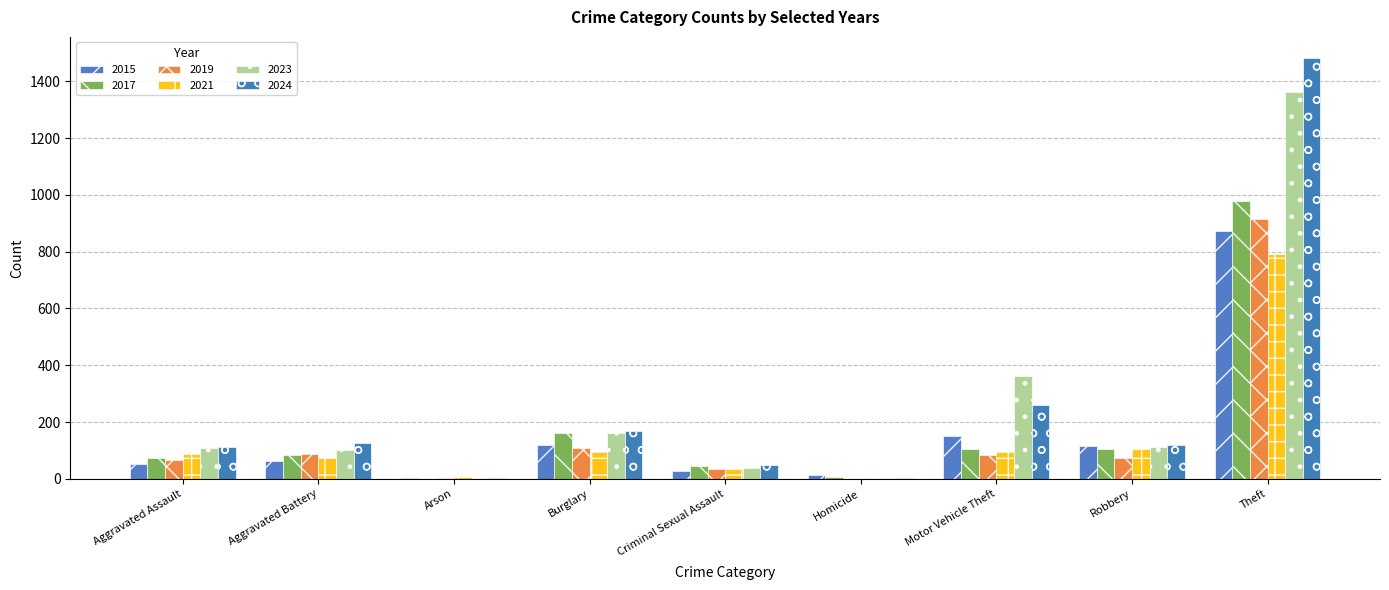

Which category has the lowest value in the 2023 series?

Arson